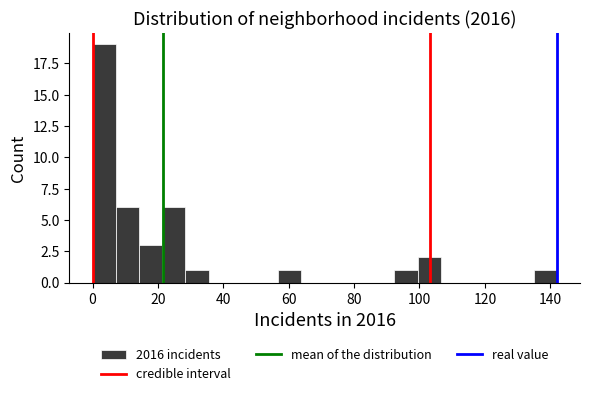

Around what value on the x-axis is the tallest bar? Give the approximate position of its centre, as read against the axis.

4